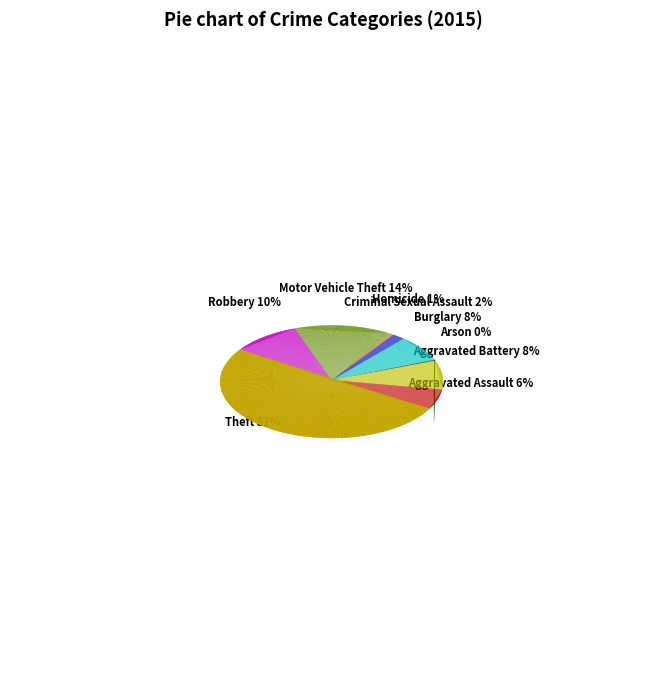

Which slice is the largest?

Theft